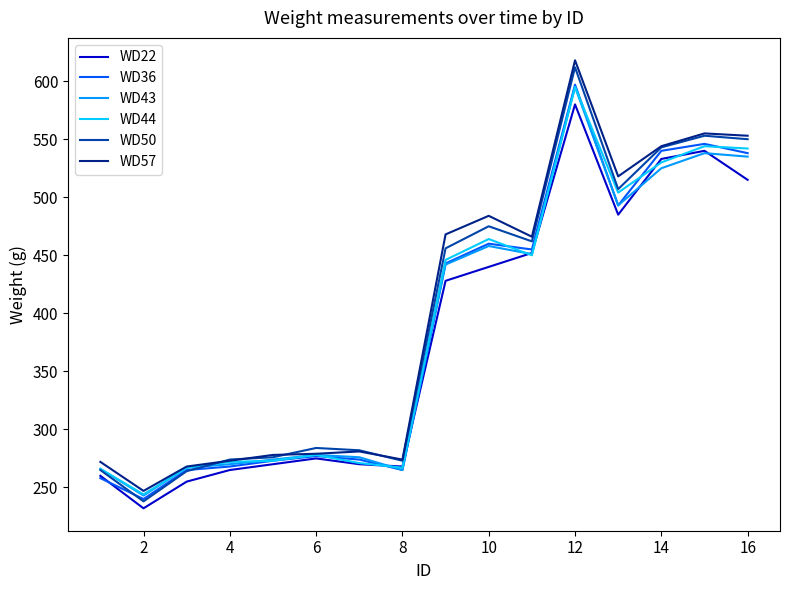

How many lines are shown in the chart?

6